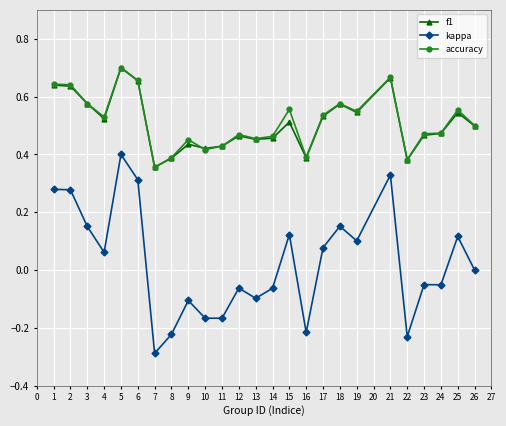

True or false: kappa has more than 2 interior local peaks.

True